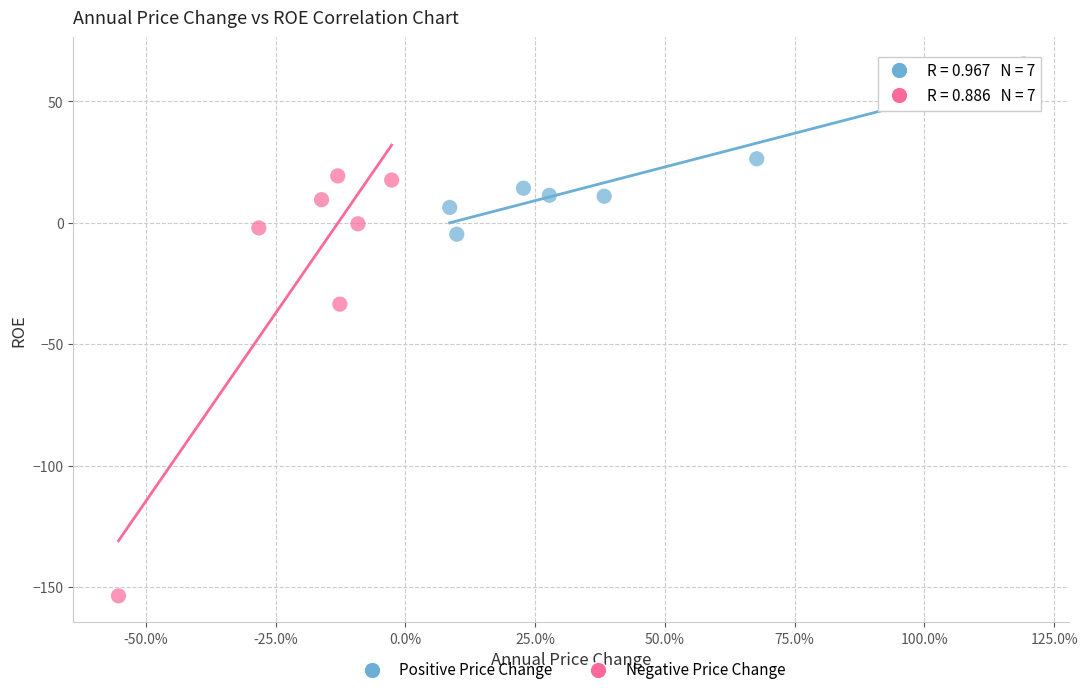

Which series contains the highest Y value?

Positive Price Change